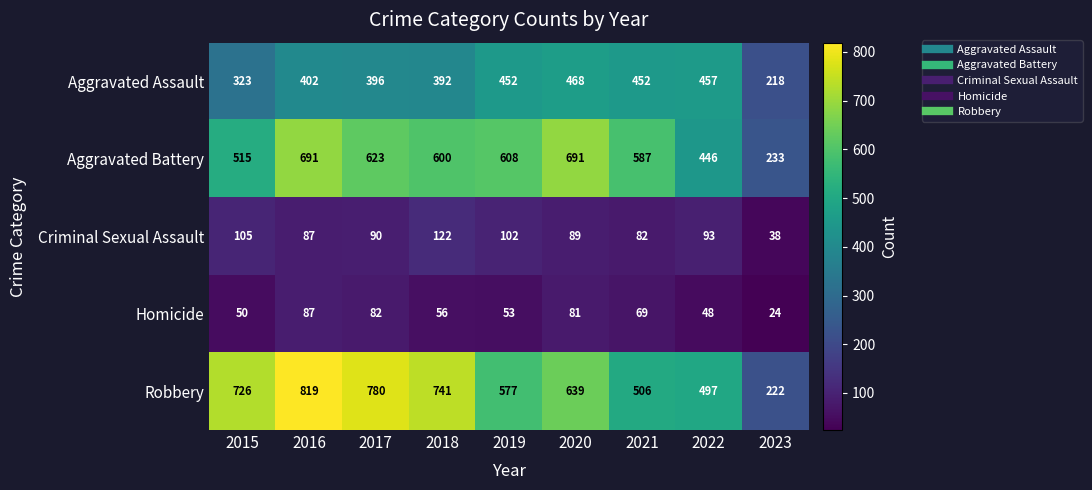

At 2020, list the series in order from smallest to largest.

Homicide, Criminal Sexual Assault, Aggravated Assault, Robbery, Aggravated Battery